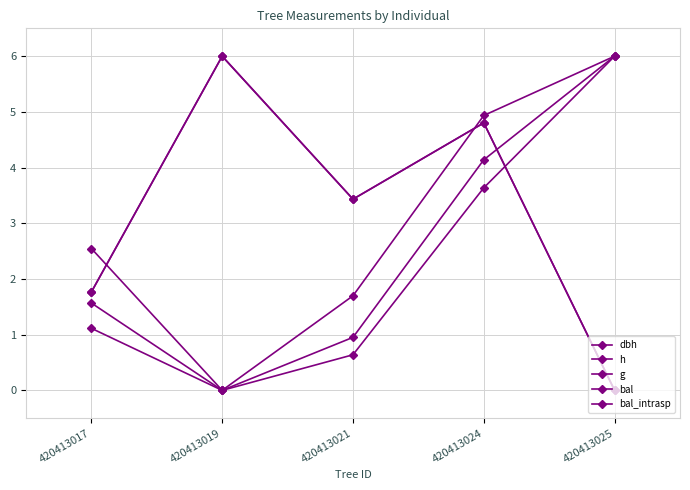

At which category does bal reach its first local peak?

420413019